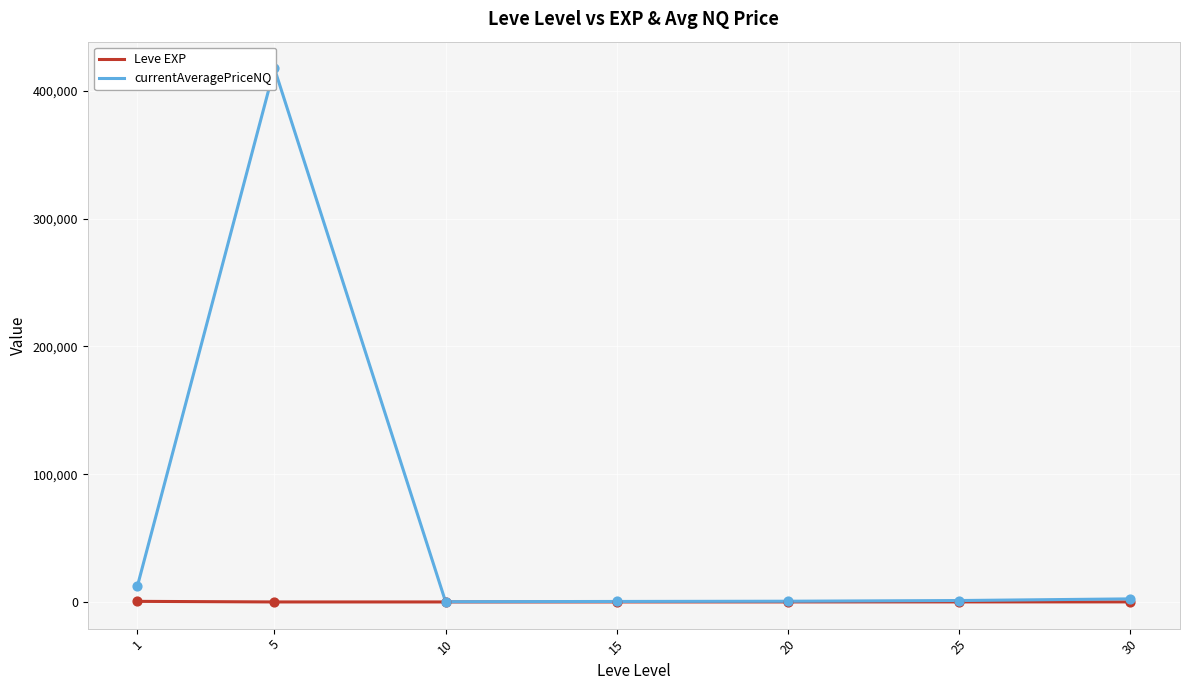

What is the total value across all series at 5?

417512.3